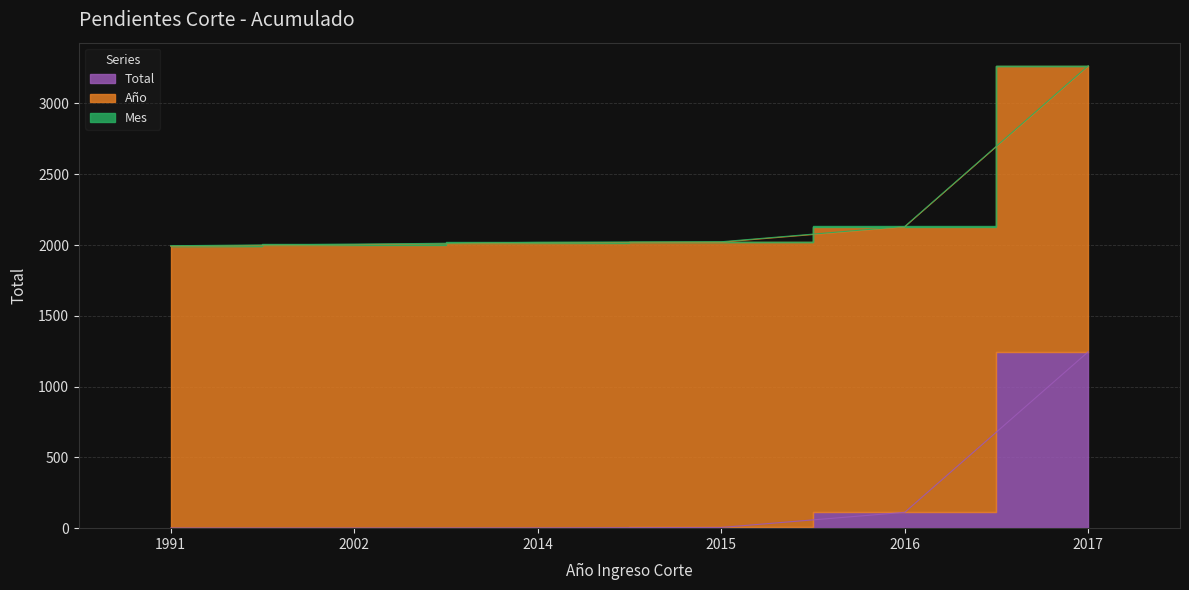

Which series has the largest range (max minus min)?

Total